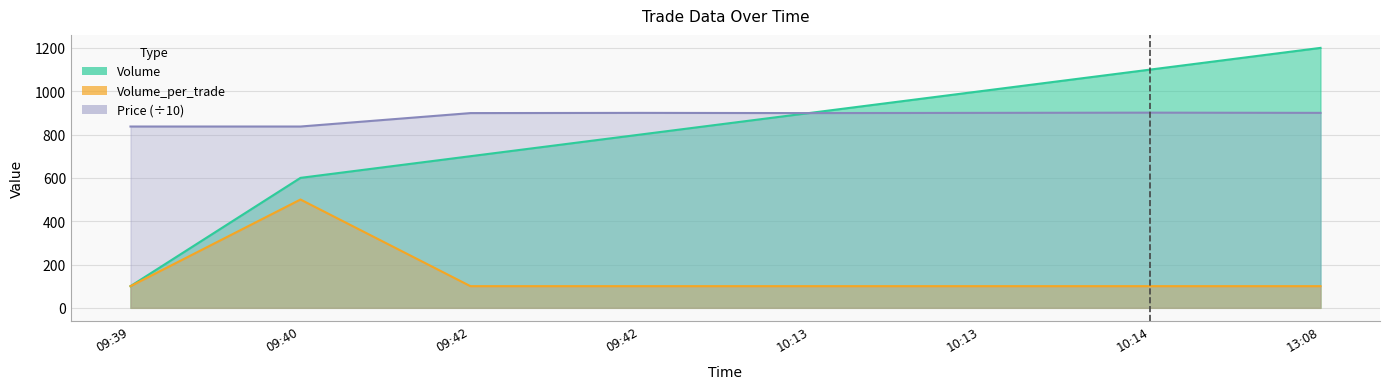

Which series ends up on top after the final intersection of Price and Volume?

Volume